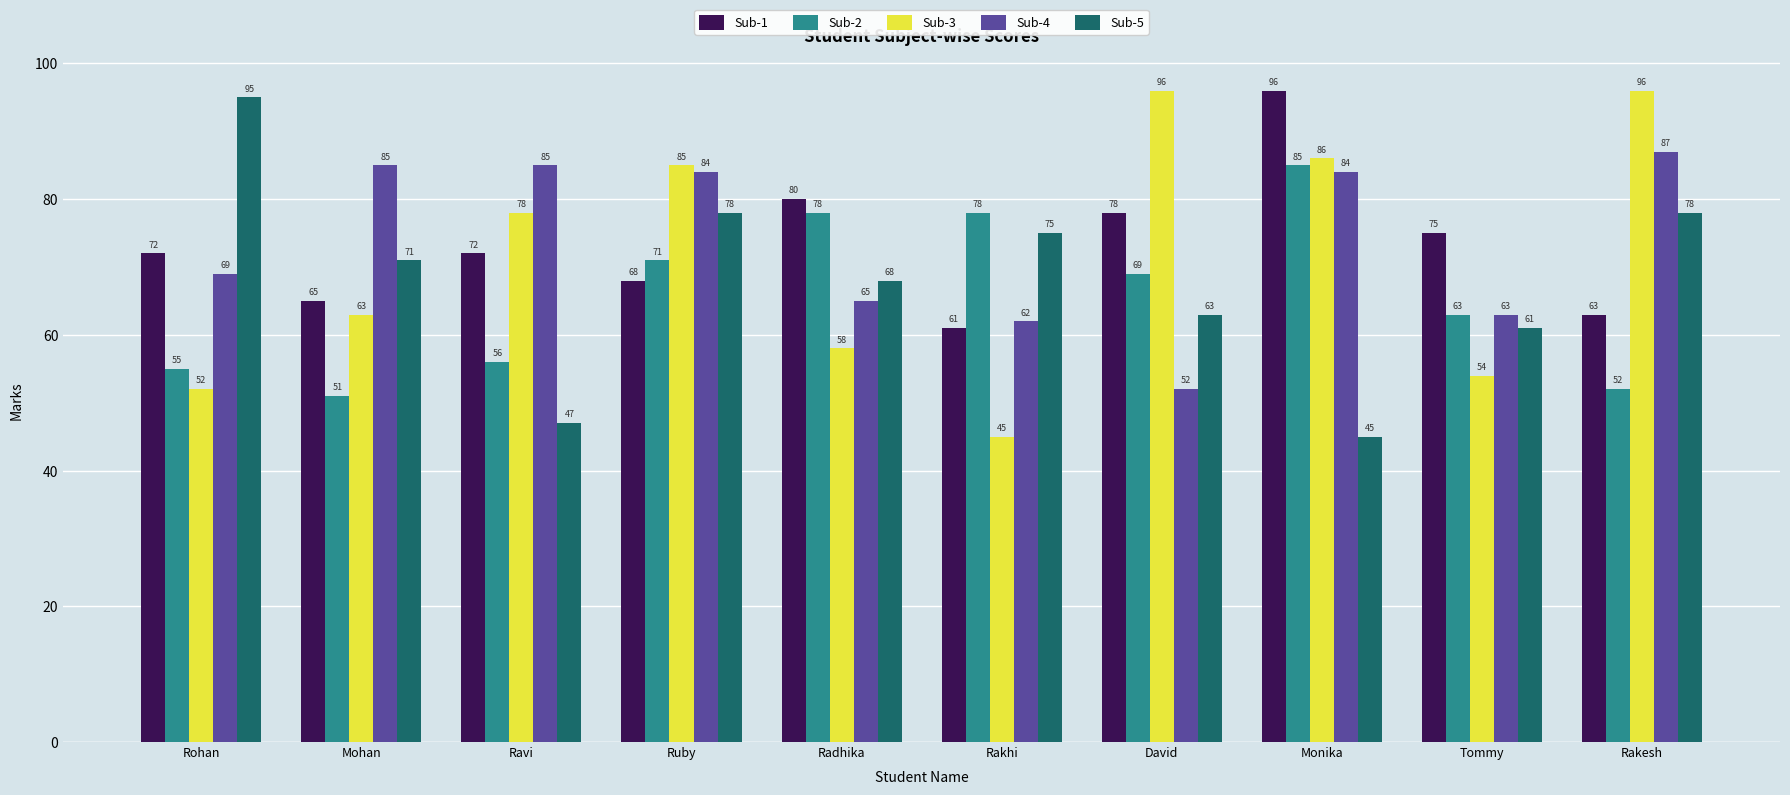

What is the difference between the second highest and minimum values in the Sub-4 series?

33